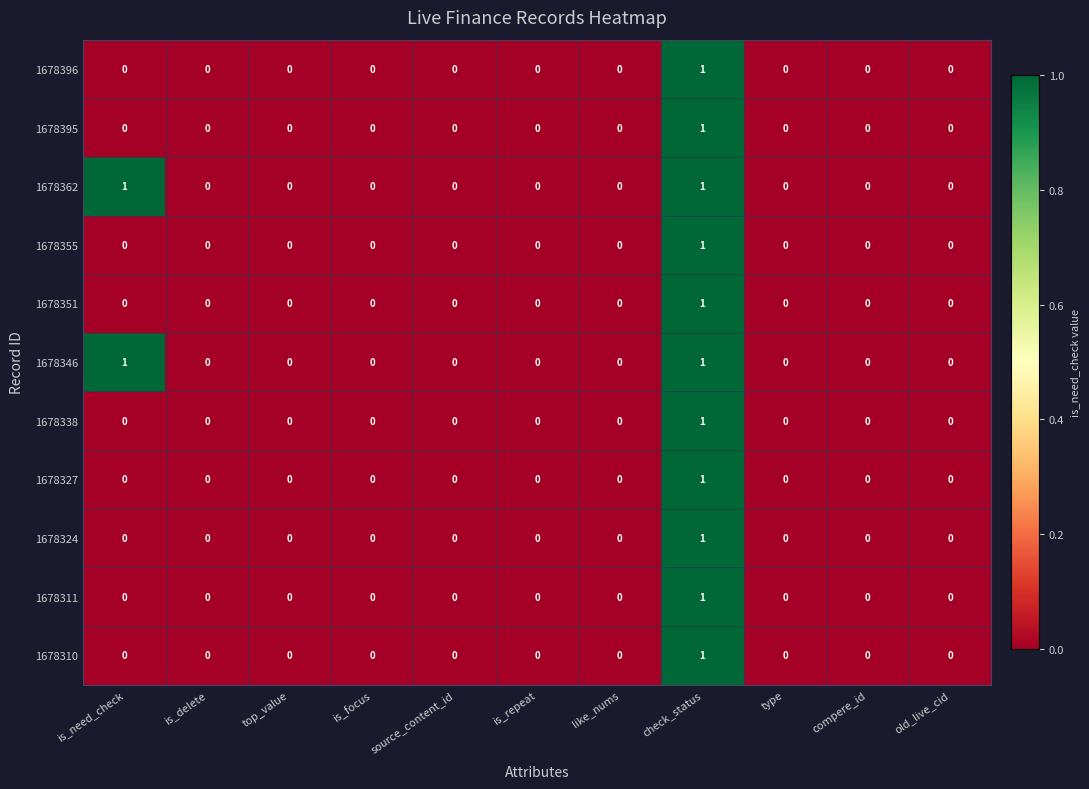

How many 1678351 values are between 0 and 1?

11